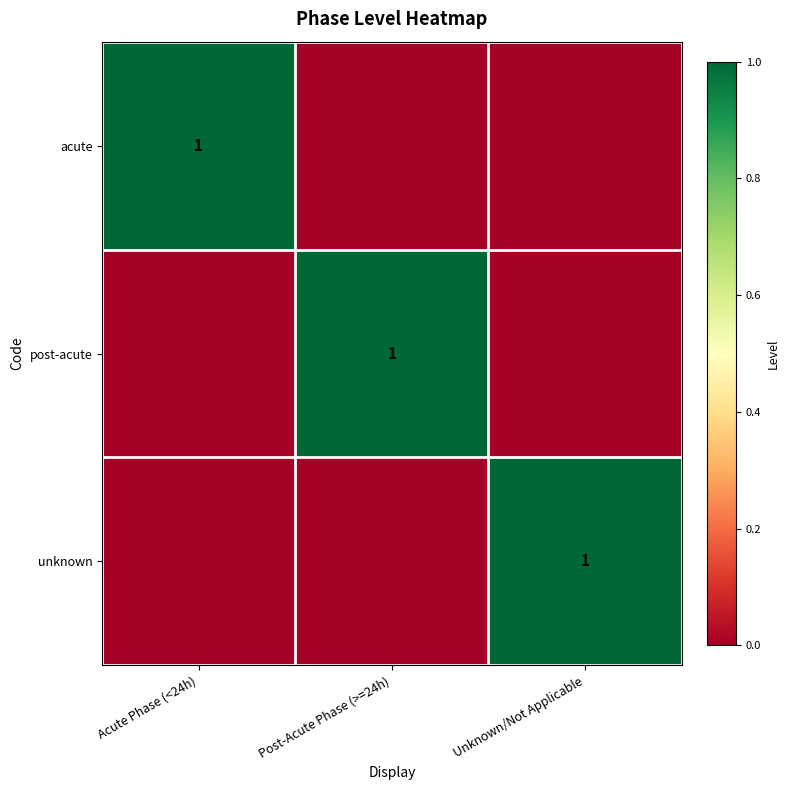

Count the number of categories in the chart.

3